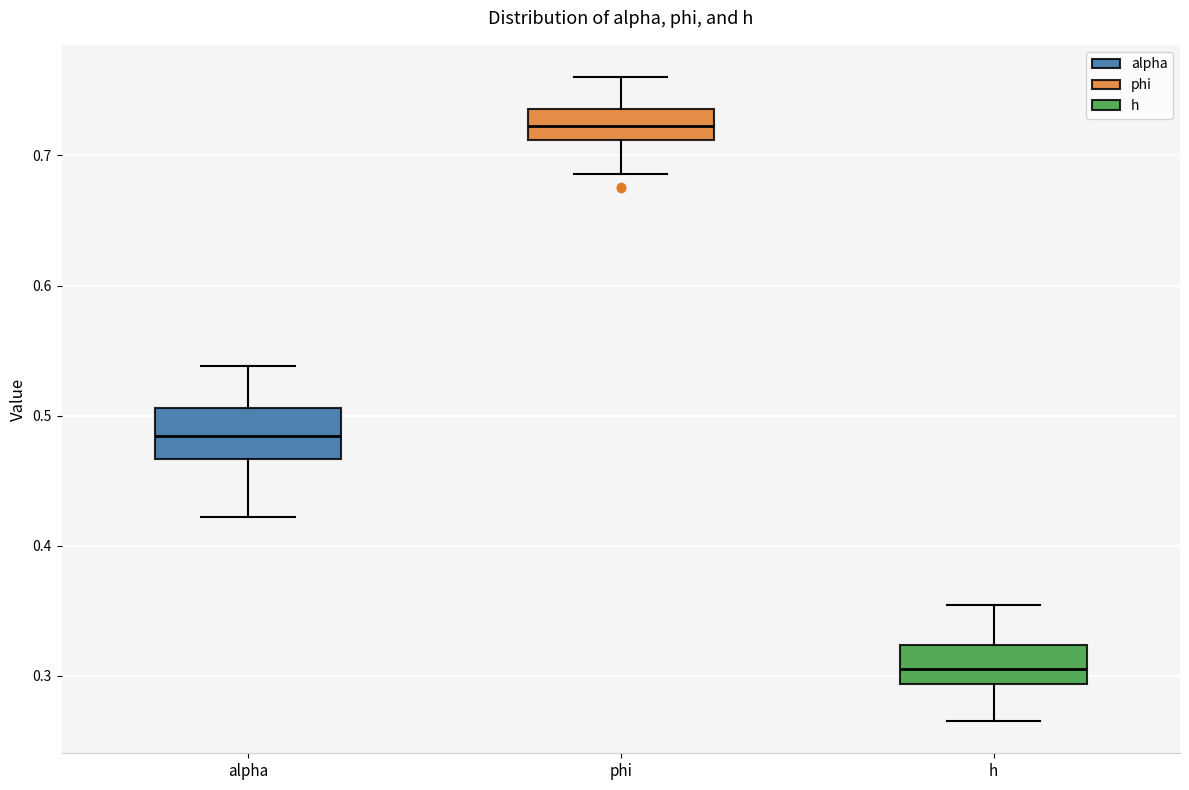

Which box has the highest median line?

phi